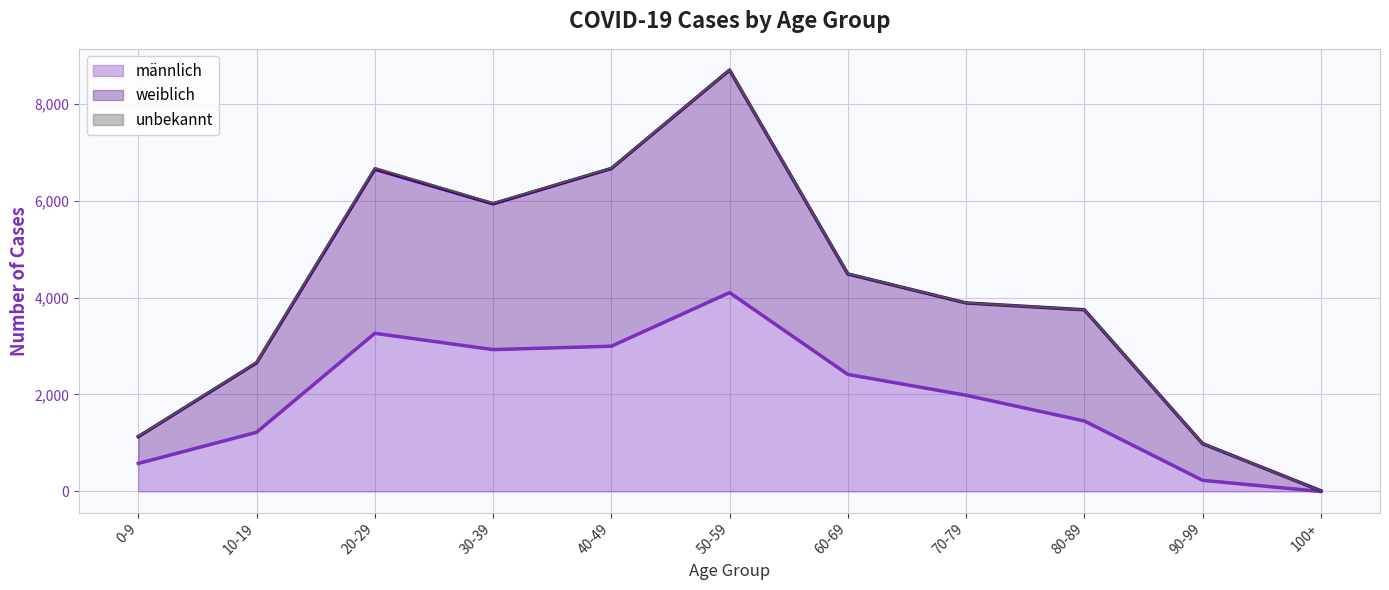

What is the label of the 6th point from the right?

50-59